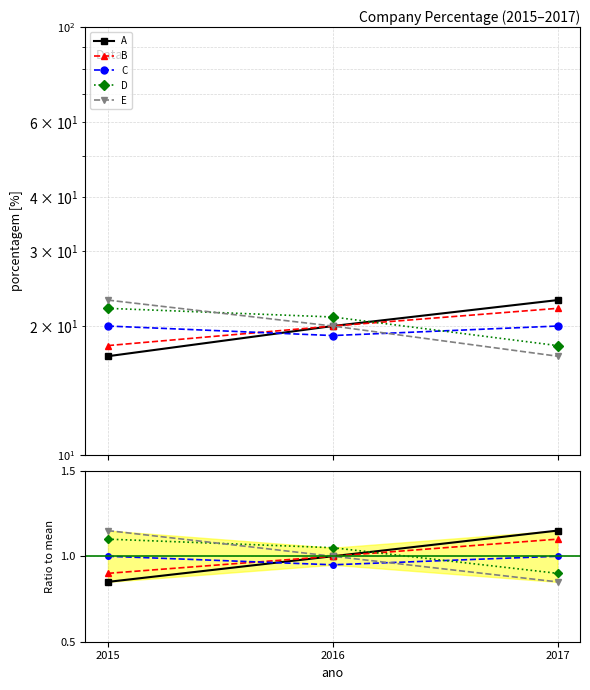

At which label is E closest to 1?

2016